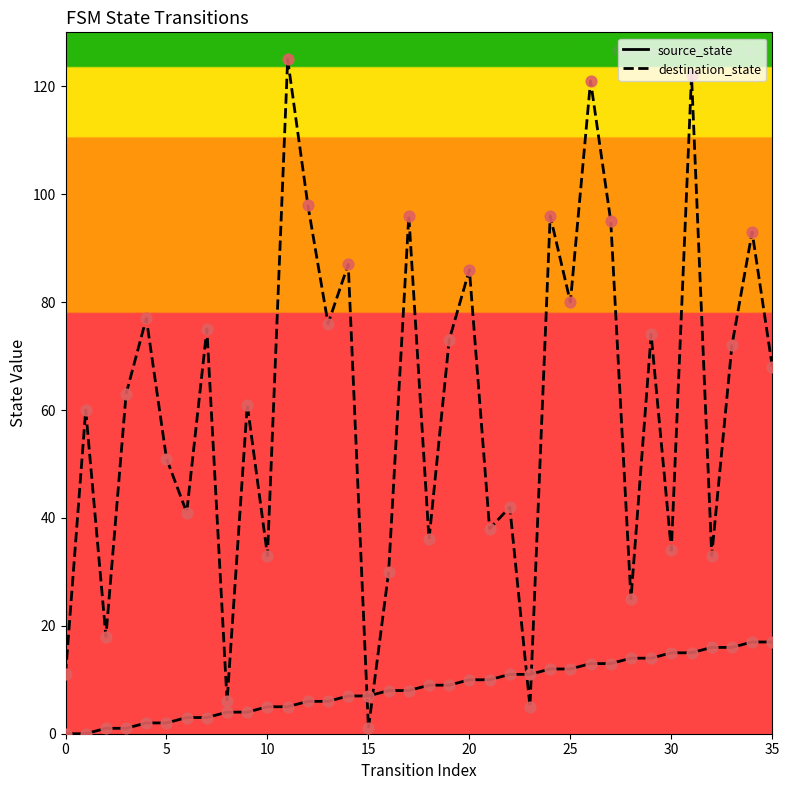

Which series has the largest total across all categories?

destination_state